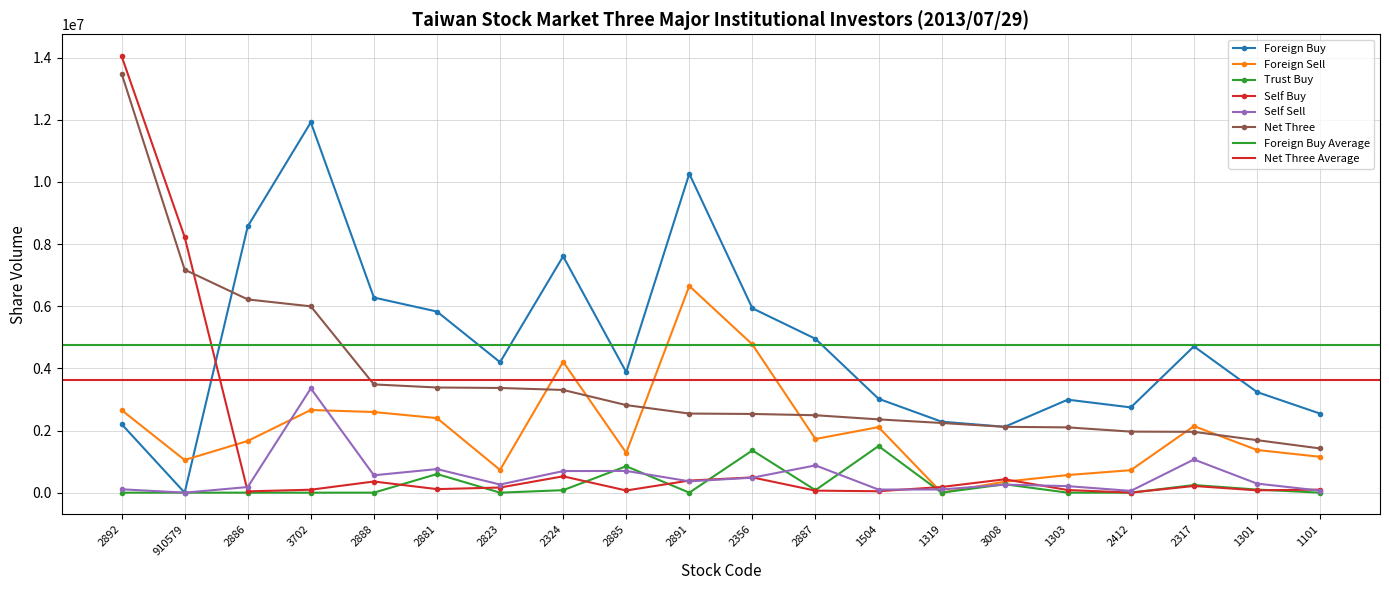

Where does the Net Three series first go above 2545593?

2892